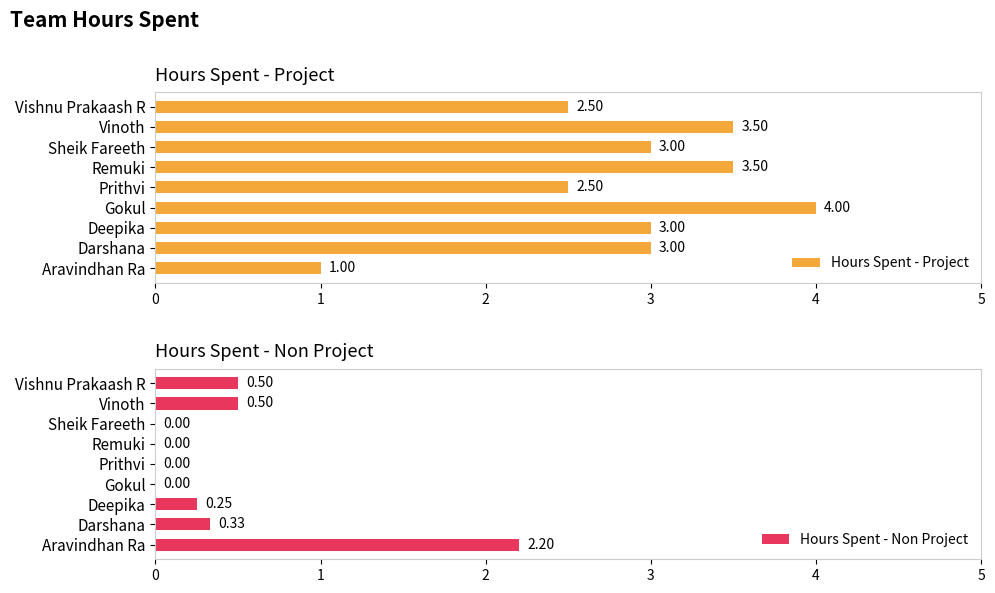

Which category has the highest value in the Hours Spent - Project series?

Gokul